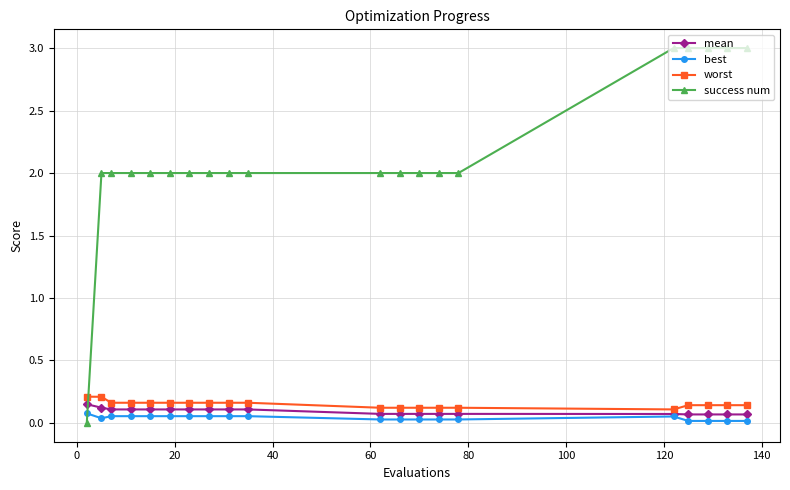

True or false: worst and best cross at least once.

False